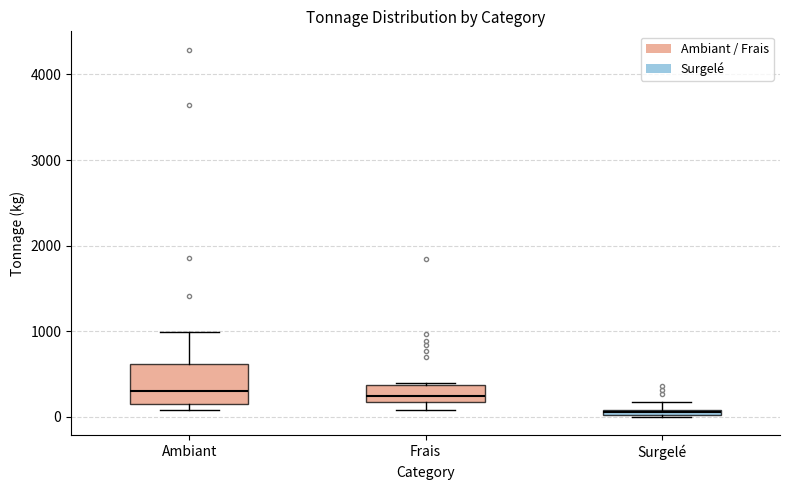

Where is the upper edge of the box for Ambiant on the y-axis? The values are not printed on the chart, so give them approximately, as read against the axis.

600